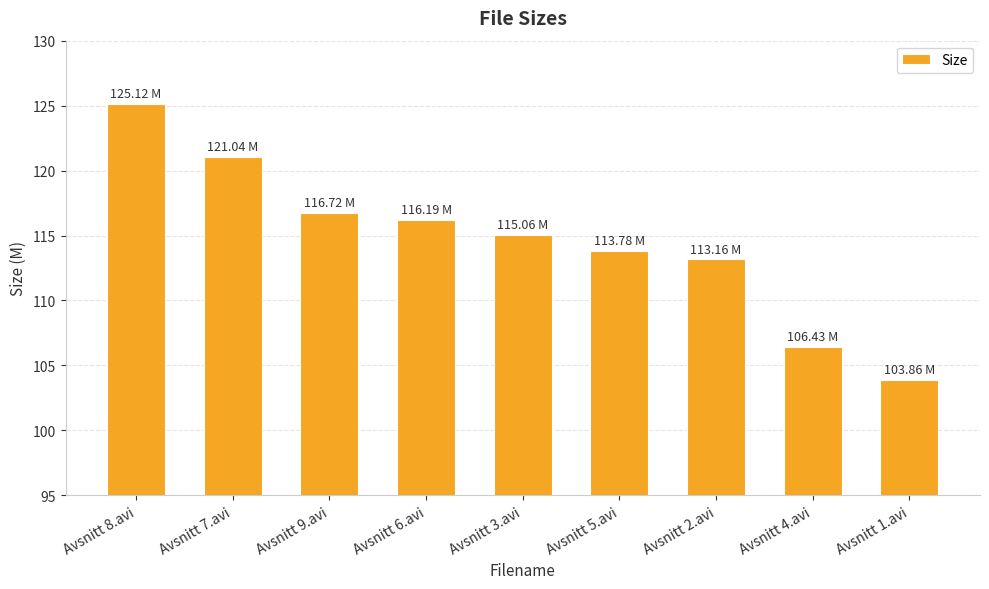

Is it true that the value at Avsnitt 2.avi is 41.2?

False